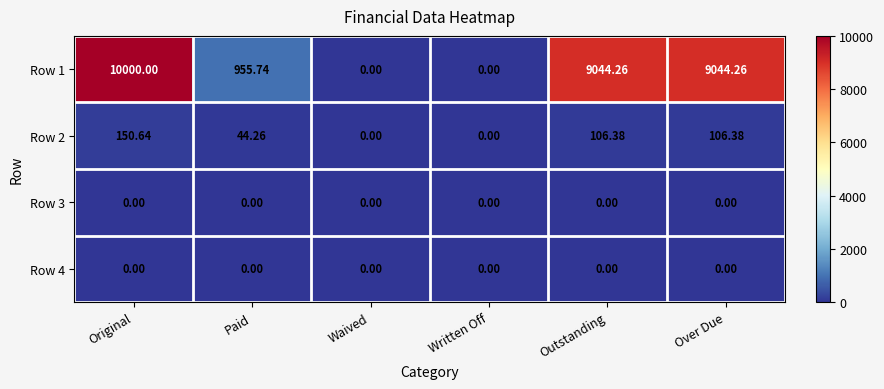

At which label is Row 2 closest to 75?

Paid